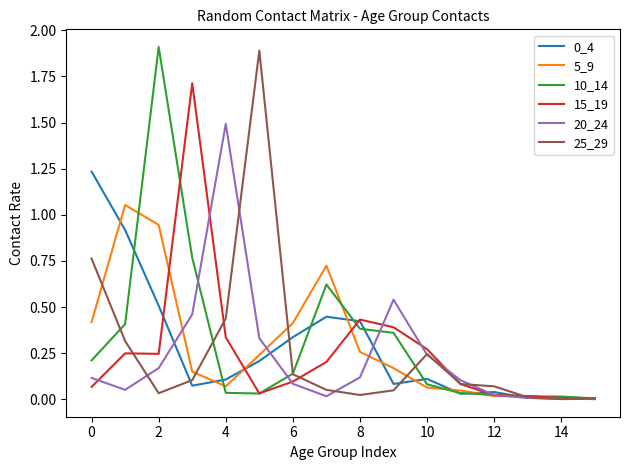

What is the greatest value displayed?

1.9